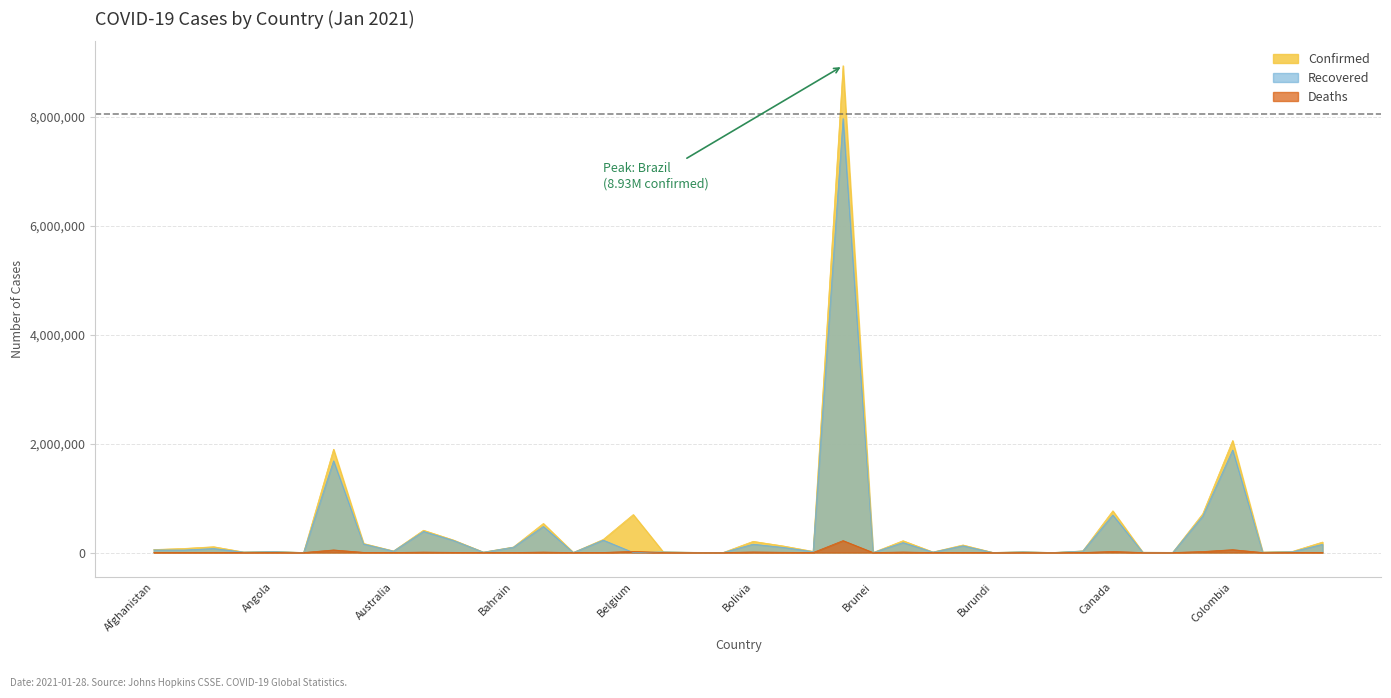

Count the number of categories in the chart.

40